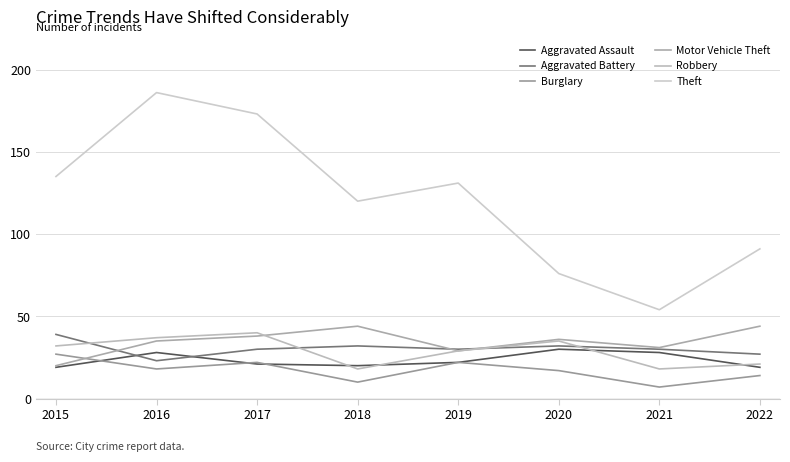

True or false: Burglary has more than 1 points higher than both neighbors.

True